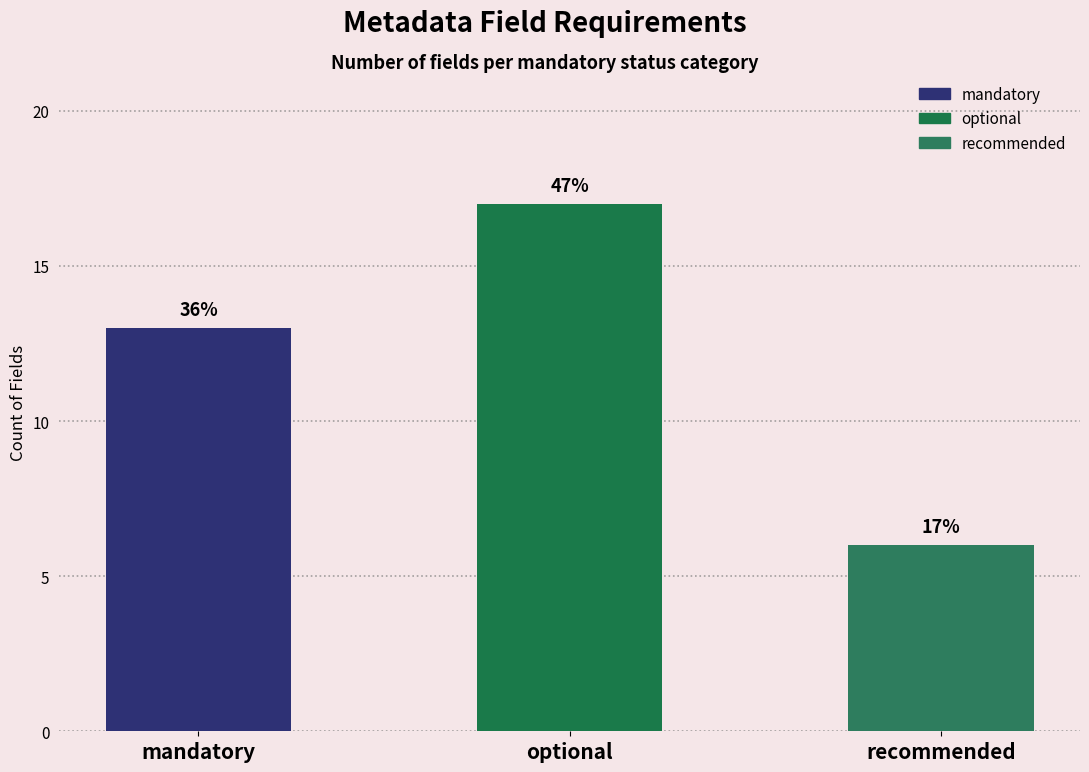

True or false: the data shows 22 at mandatory.

False